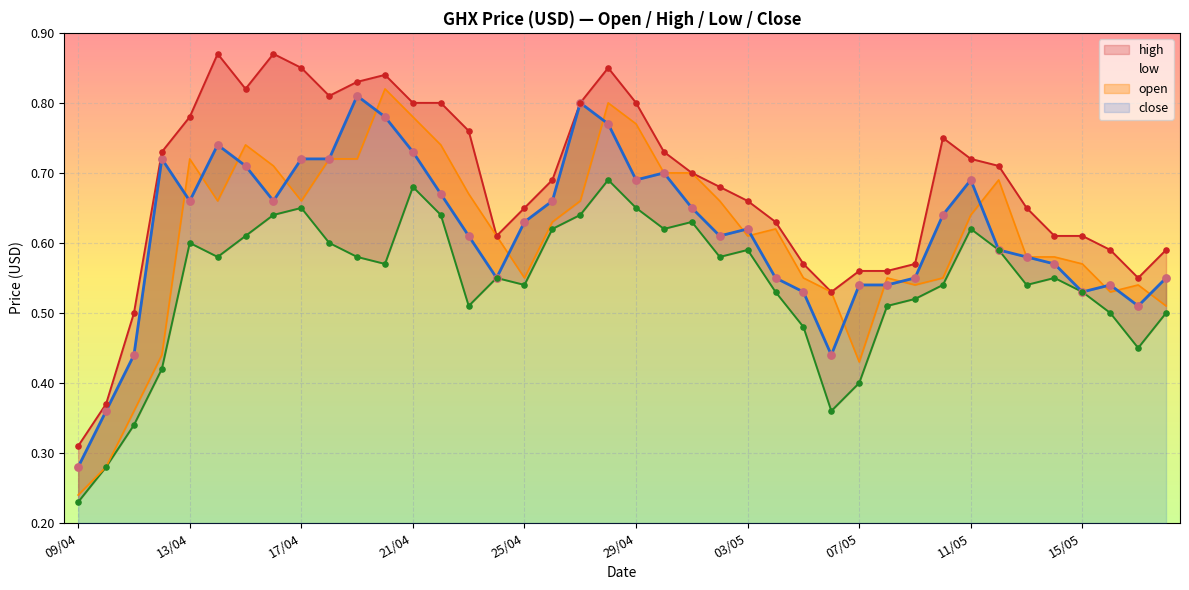

What are all the series names shown in the legend?

open, high, low, close